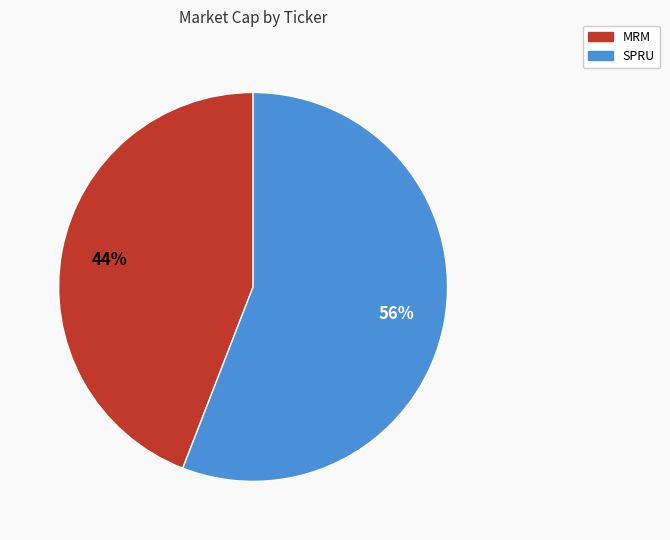

How many slices are in this pie chart?

2